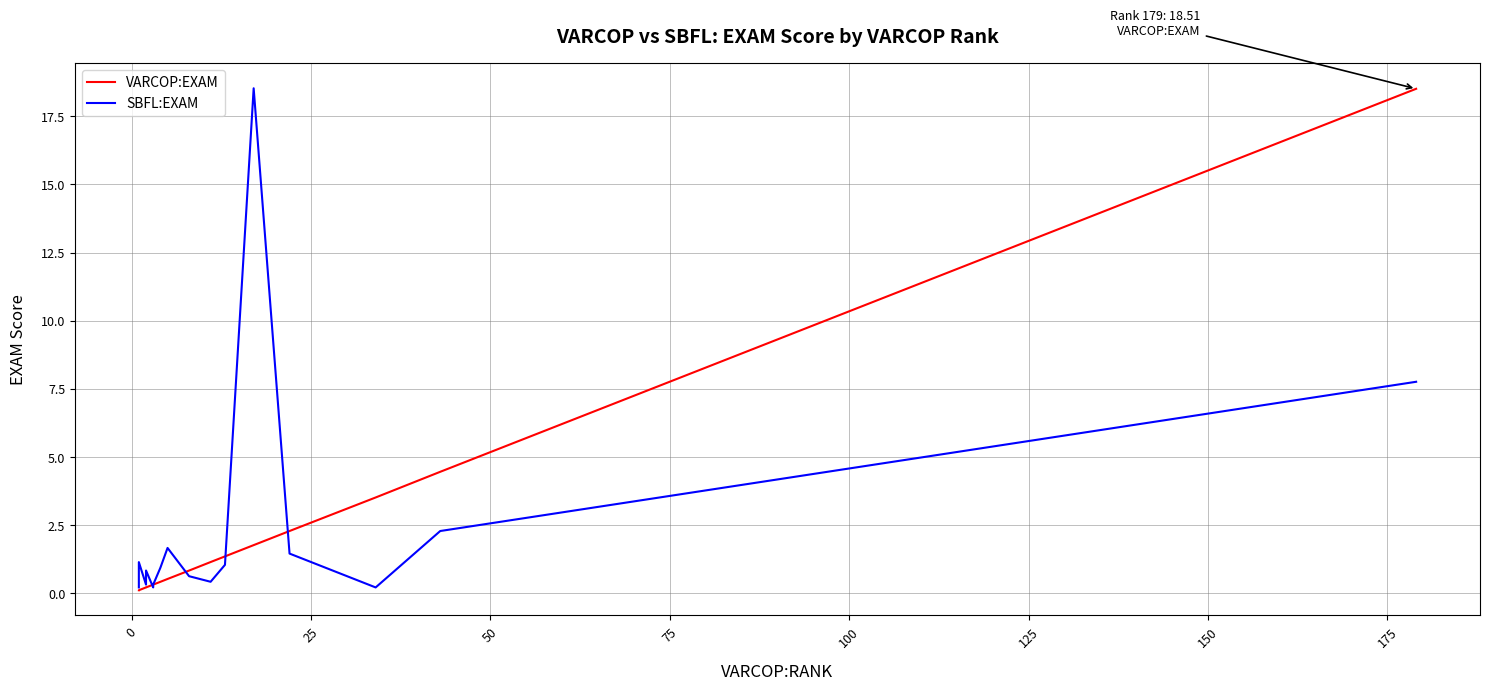

Which series has the largest total across all categories?

SBFL:EXAM